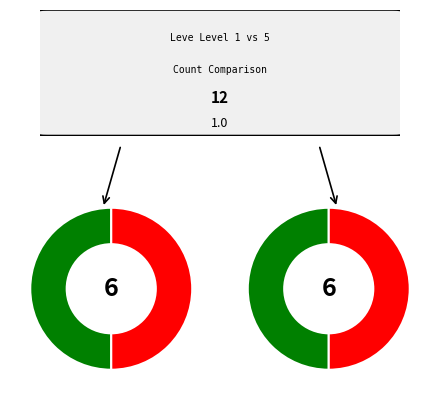

Between 1 and 5, which is larger?

5